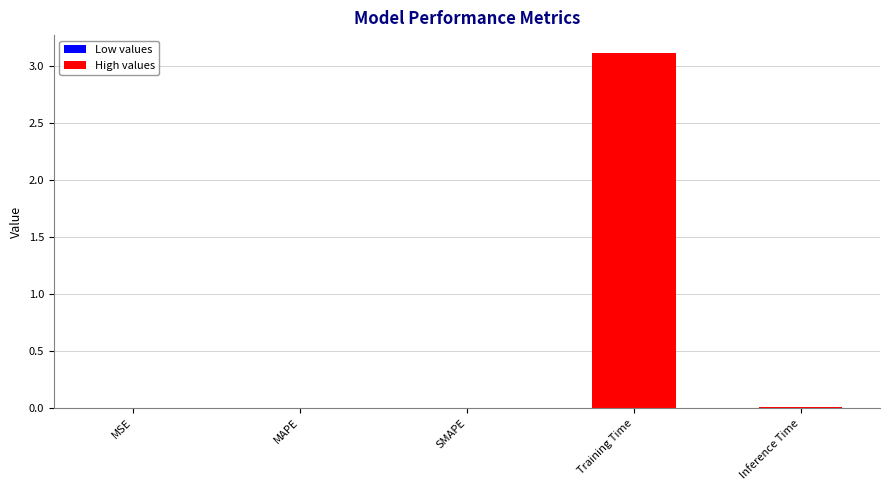

How many series are shown in this chart?

1